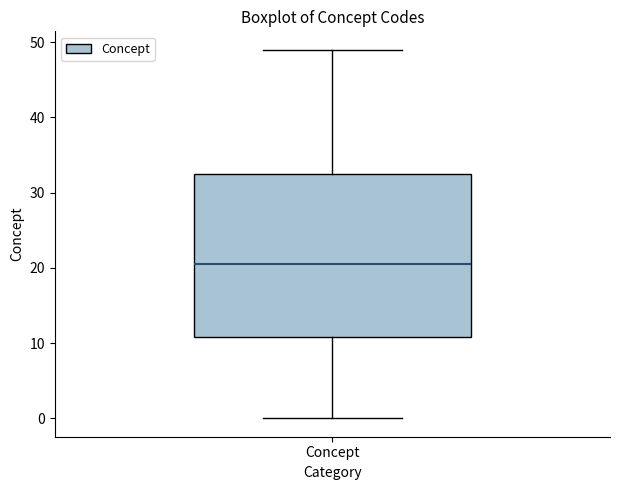

Transcribe this box plot: give where the median line is, the range the box spans, and where the two whiskers end, as read against the y-axis. The values are not printed on the chart, so give them approximately, as read against the axis.

median 21, box 11 to 33, whiskers 0 to 49